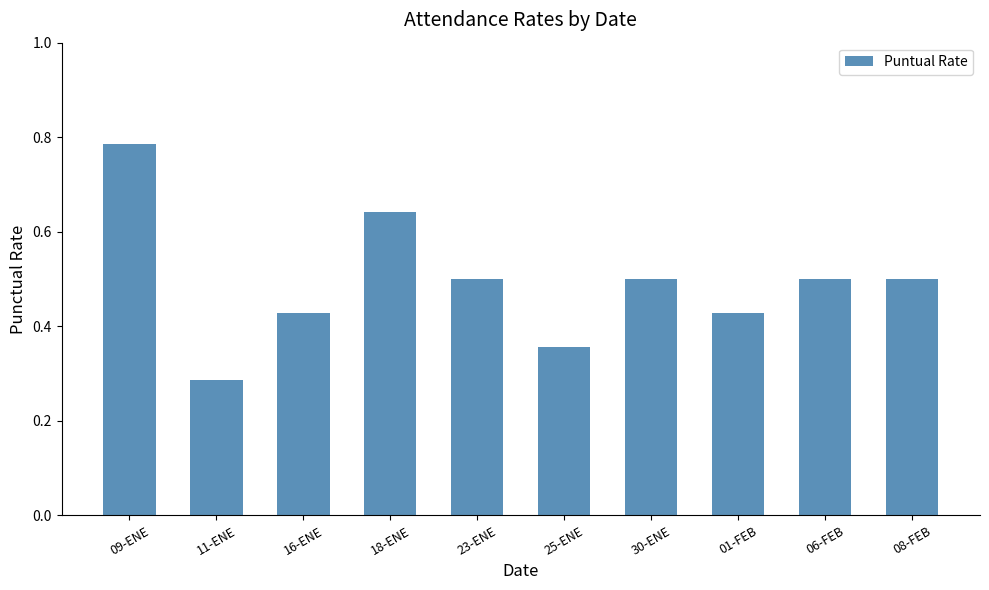

Which label corresponds to the largest value in the chart?

09-ENE